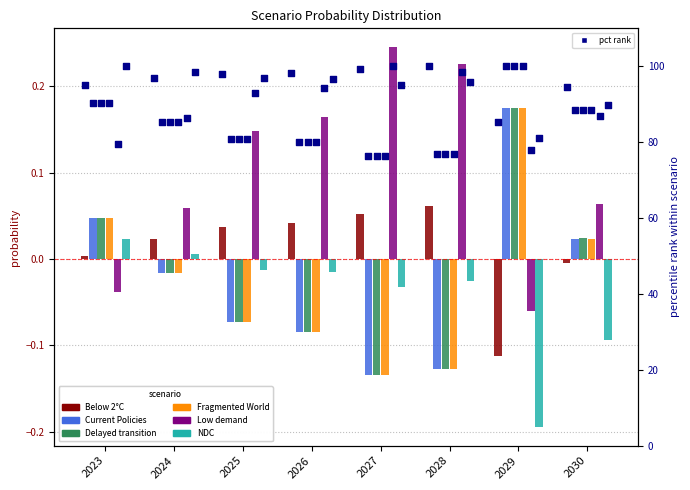

What are all the series names shown in the legend?

Below 2°C, Current Policies, Delayed transition, Fragmented World, Low demand, NDC